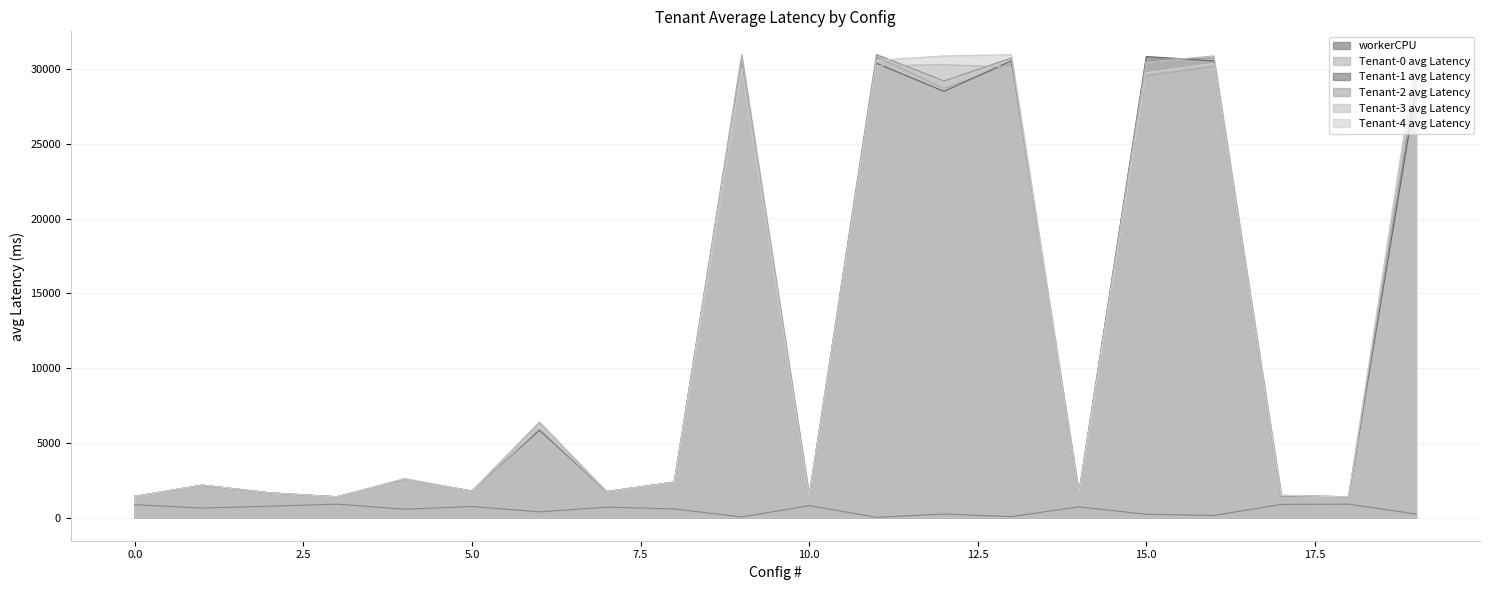

True or false: Tenant-2 avg Latency has more than 2 interior local peaks.

True